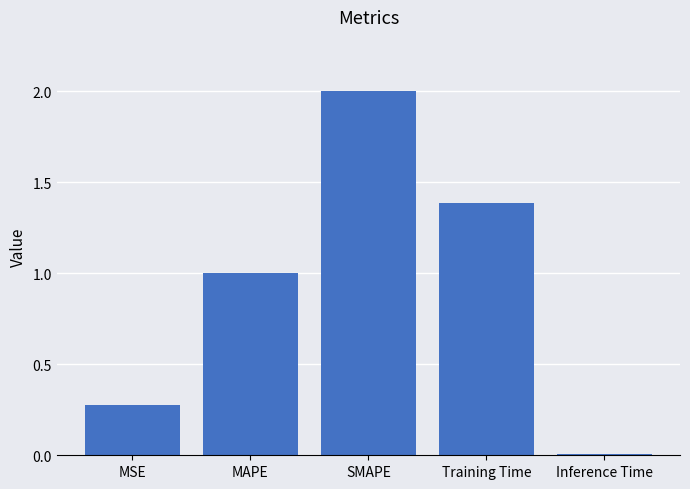

What is the sum of all values?

4.7